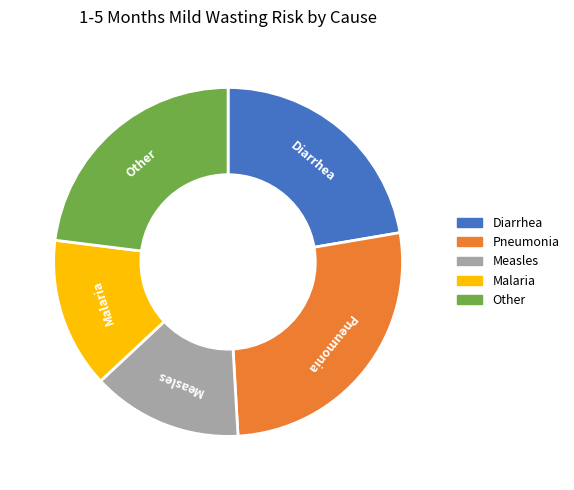

Is there any slice that represents more than half of the pie?

No